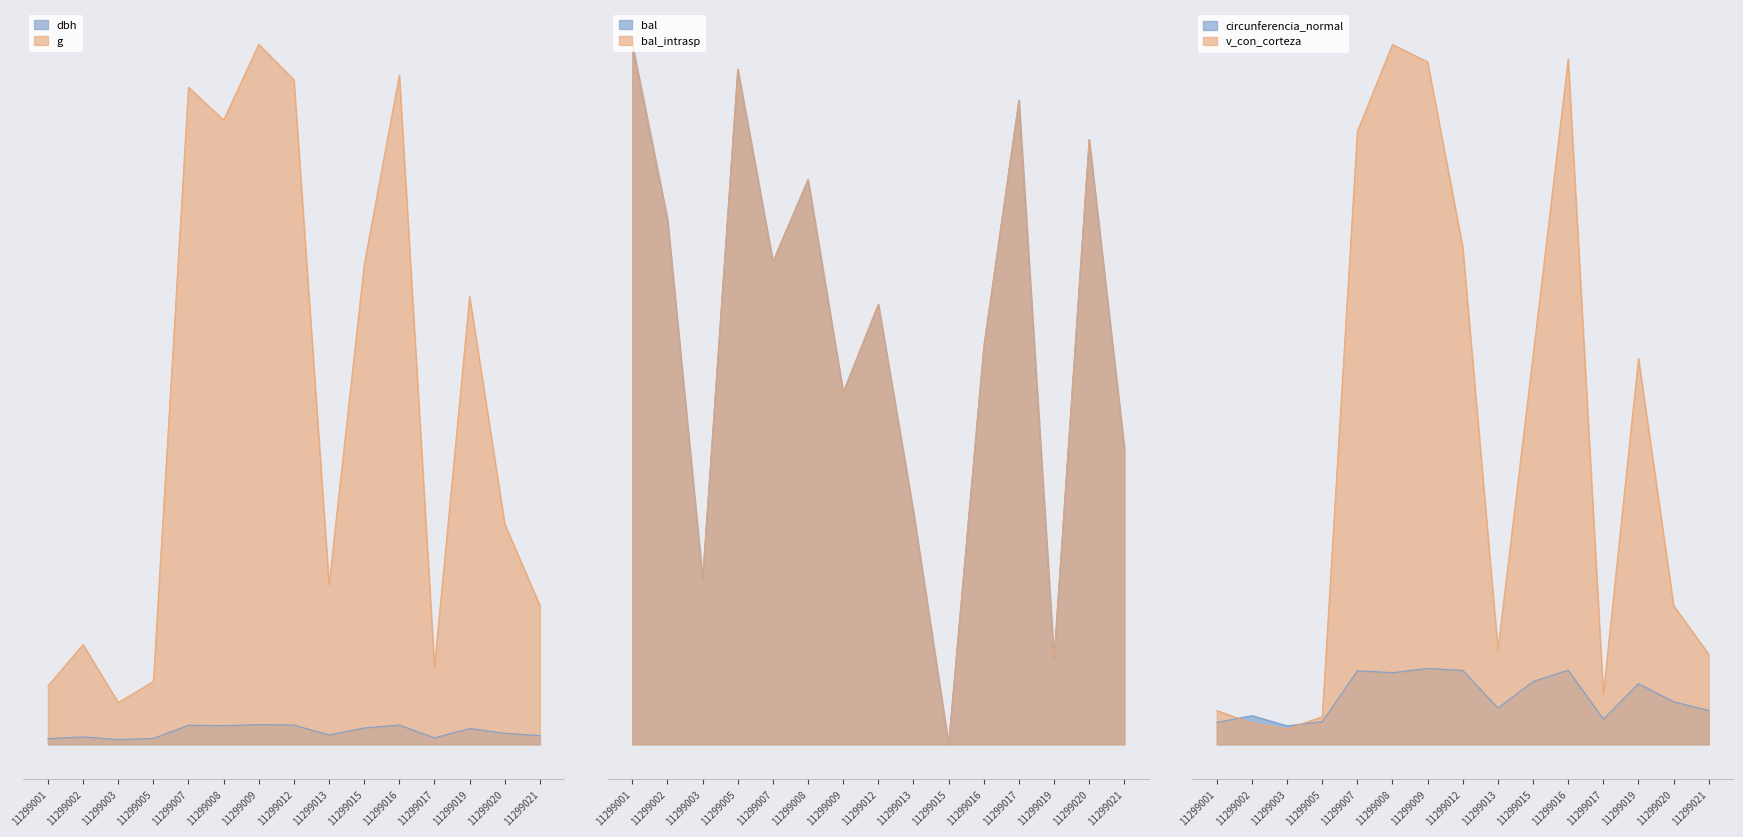

At which category is the sum across all series the highest?

11299009